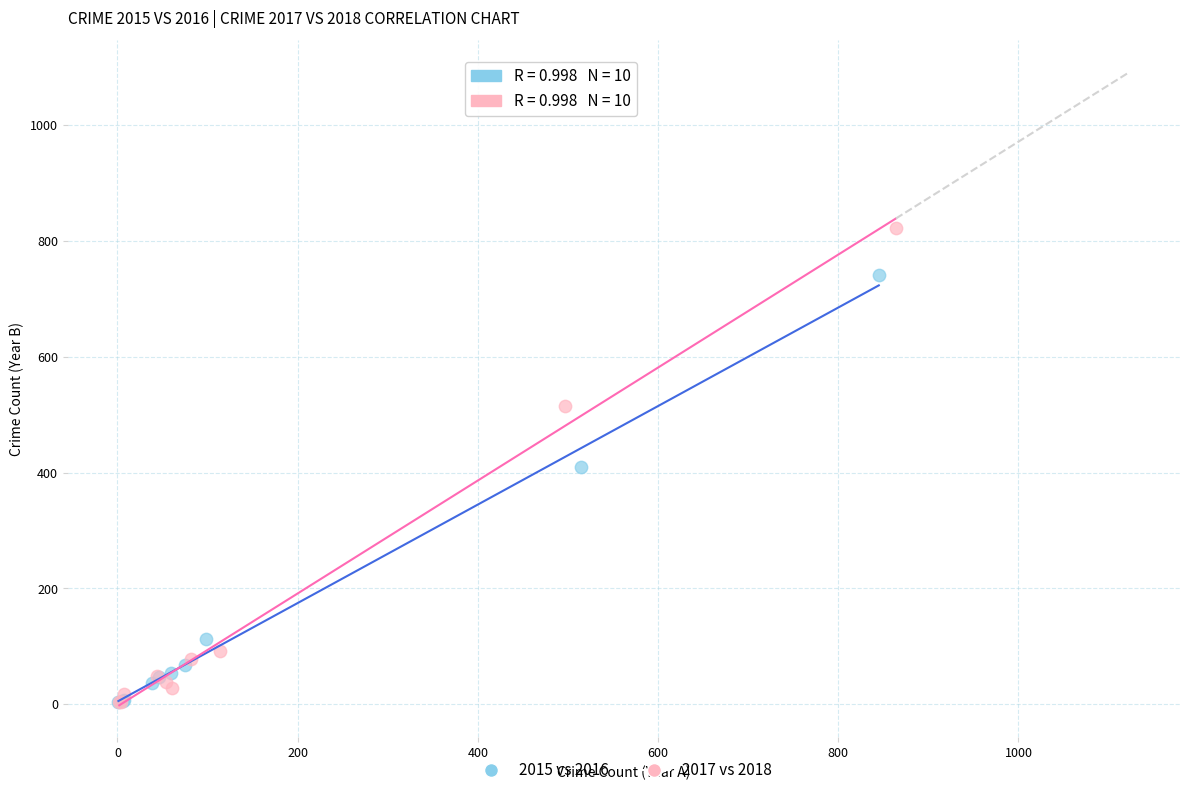

Which series has the largest Y range (max minus min)?

2017 vs 2018